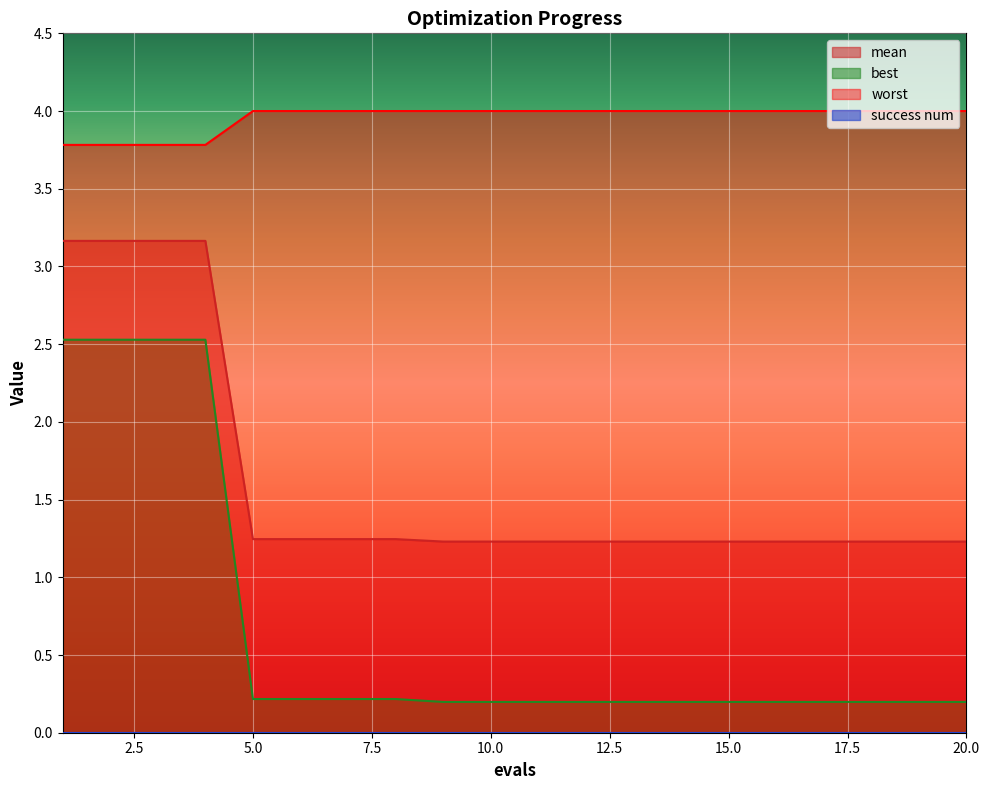

List the labels in order of best value, largest first.

1, 2, 3, 4, 5, 6, 7, 8, 9, 10, 11, 12, 13, 14, 15, 16, 17, 18, 19, 20